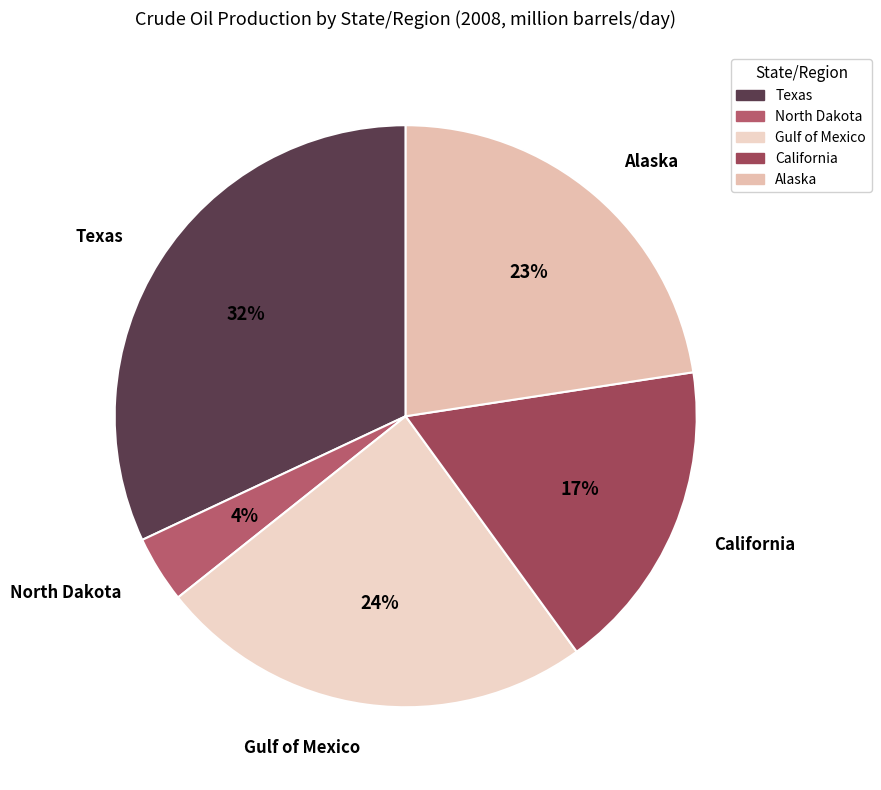

To the nearest percent, what is the difference between the Gulf of Mexico and California slice percentages?

7%